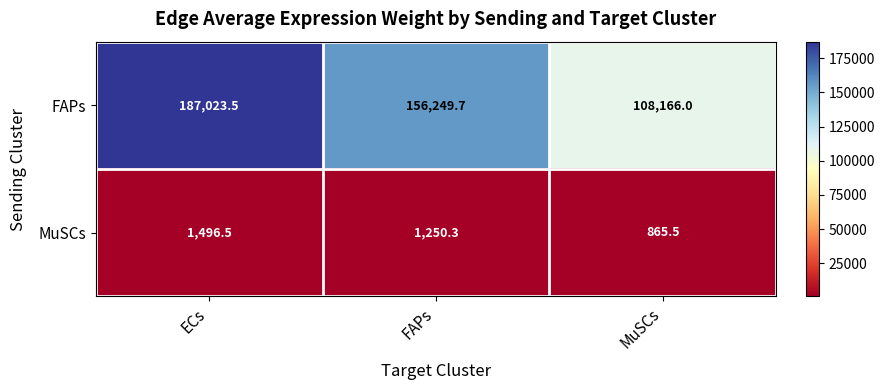

What is the maximum value shown in the chart?

187023.5